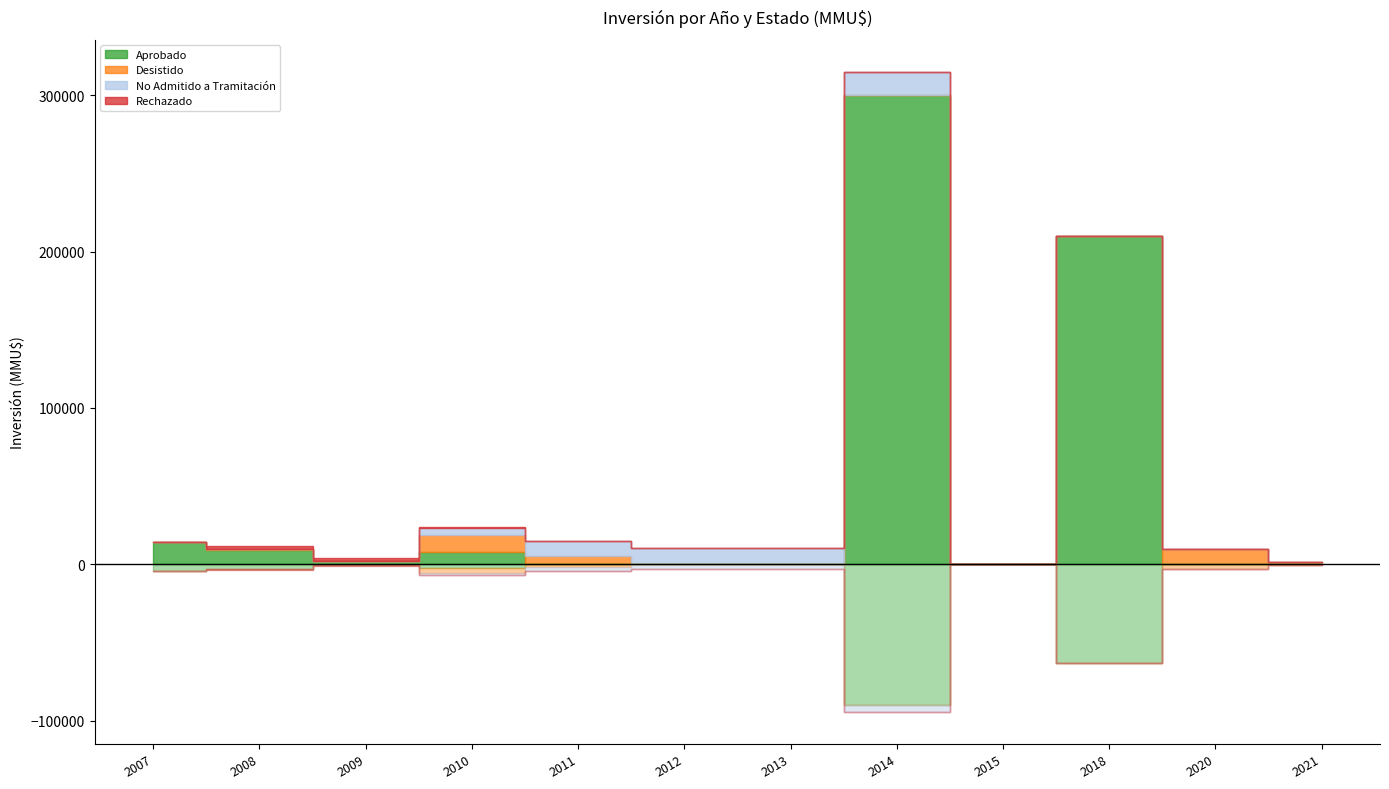

How many interior local valleys does the Desistido series have?

2